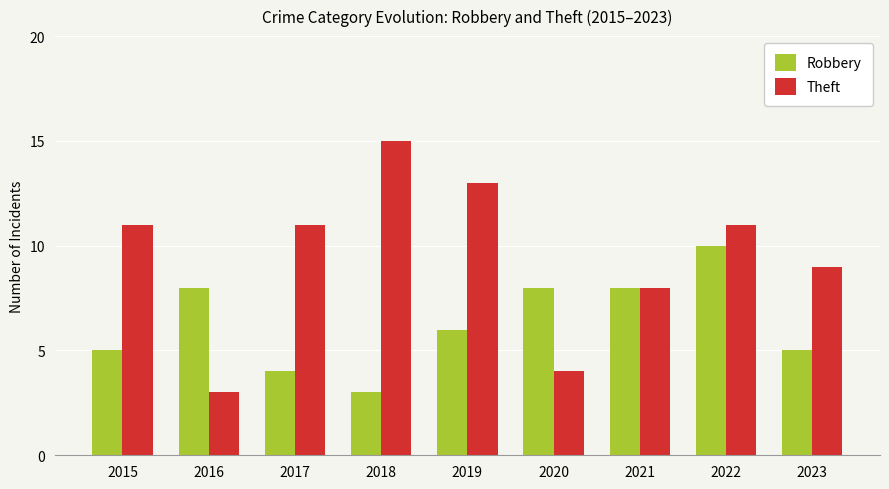

What is the difference between the maximum and minimum values in the Robbery series?

7